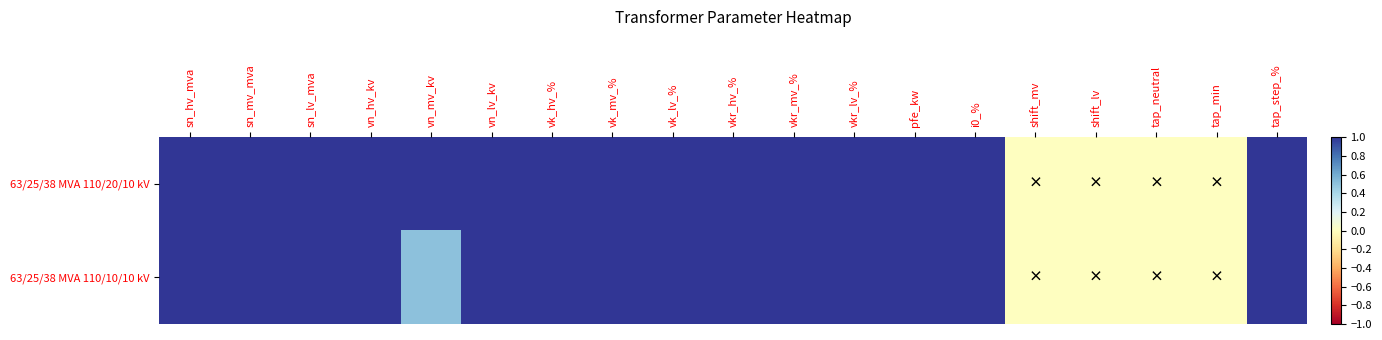

Which label corresponds to the largest value in the chart?

sn_hv_mva